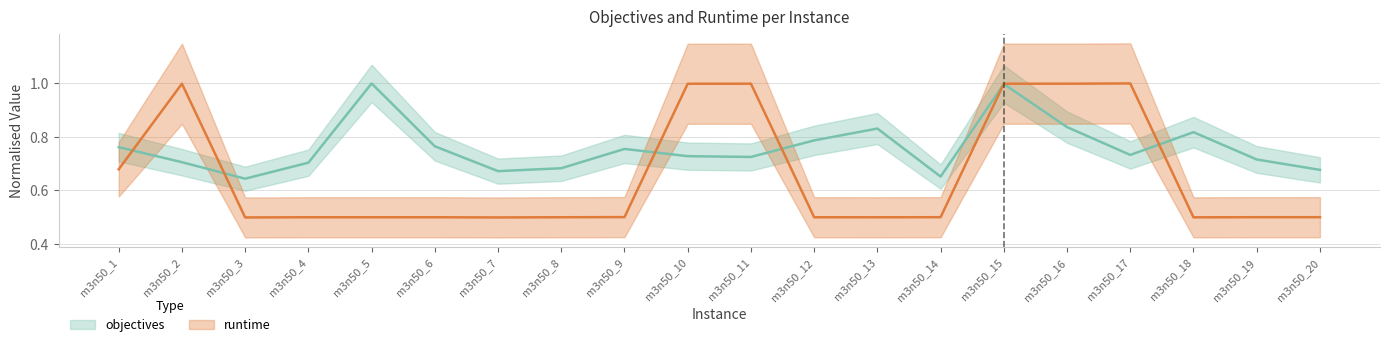

At which label is objectives closest to 0?

m3n50_3